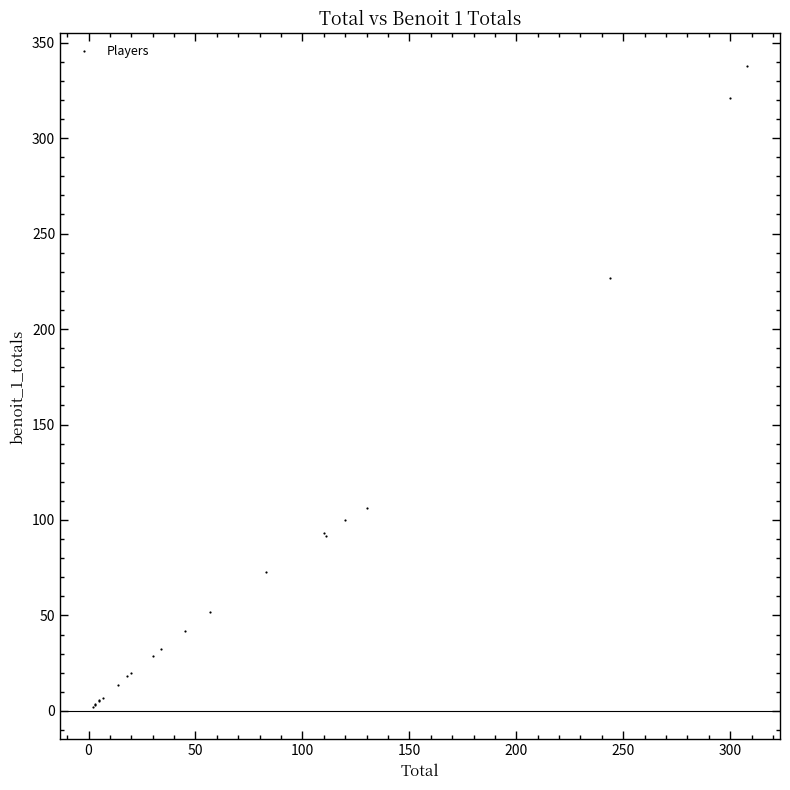

What Y value in the scatter plot is closest to 170?

226.5